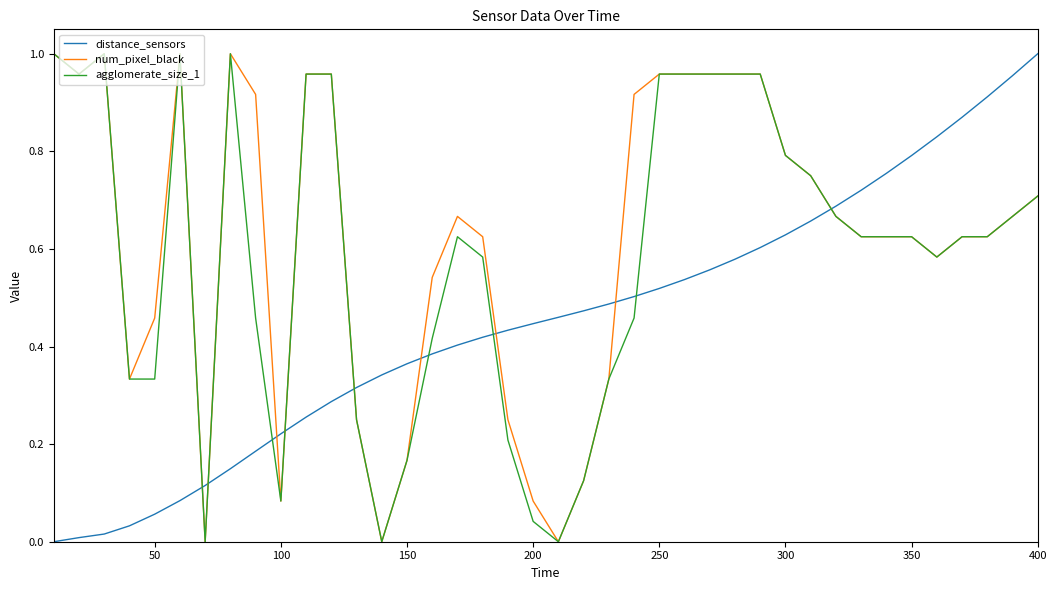

Which series ends up on top after the final intersection of agglomerate_size_1 and distance_sensors?

distance_sensors